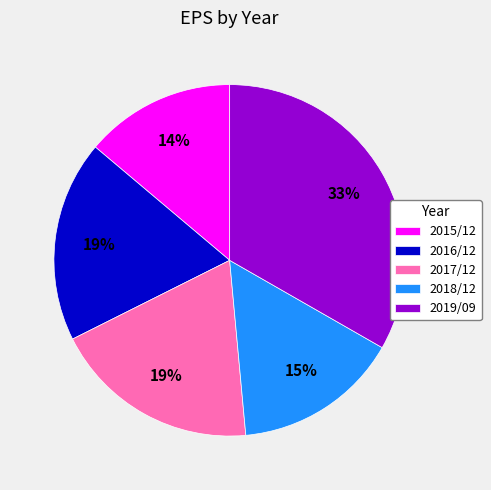

Count the number of slices in the pie.

5